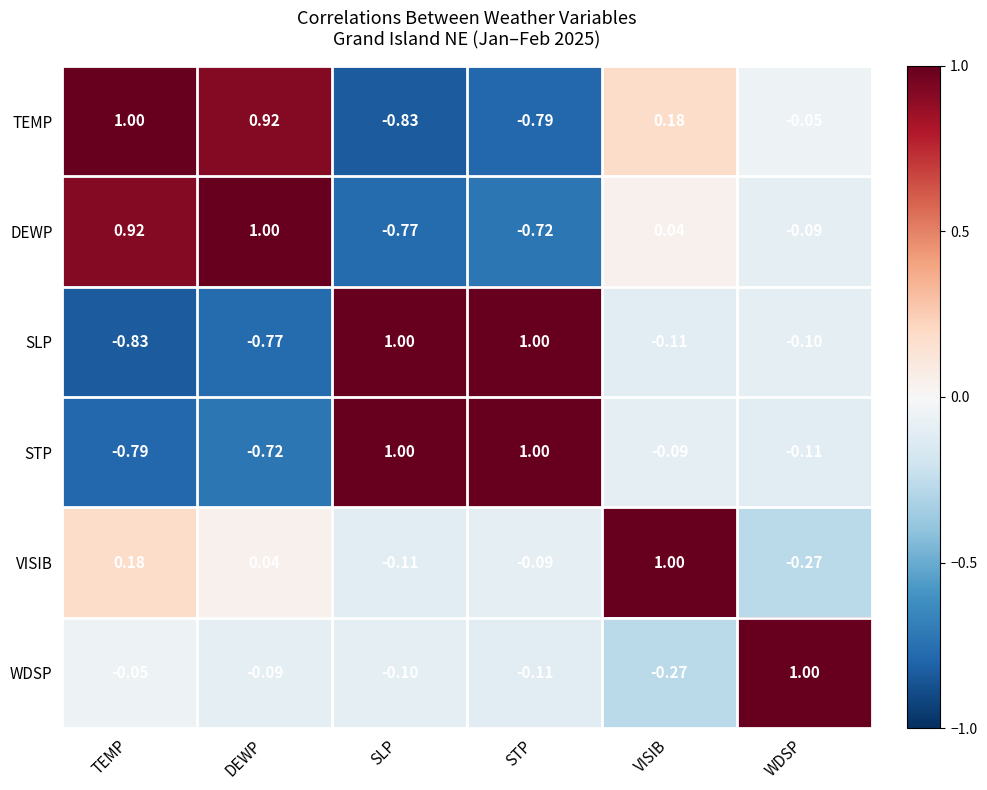

At which label does SLP first exceed 0?

SLP